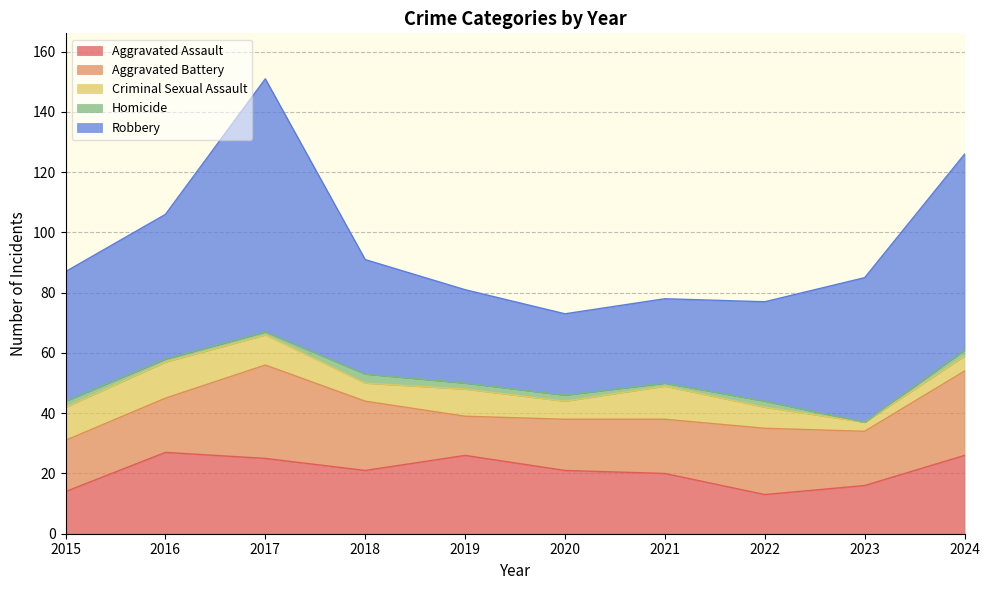

How many distinct data groups are displayed?

5